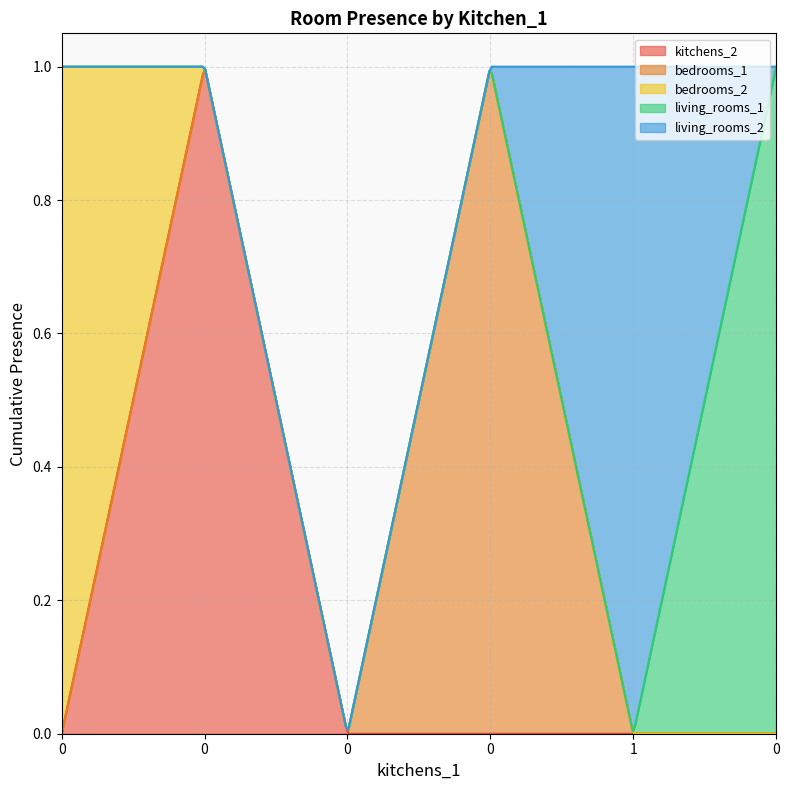

How many values in living_rooms_1 are above zero?

1